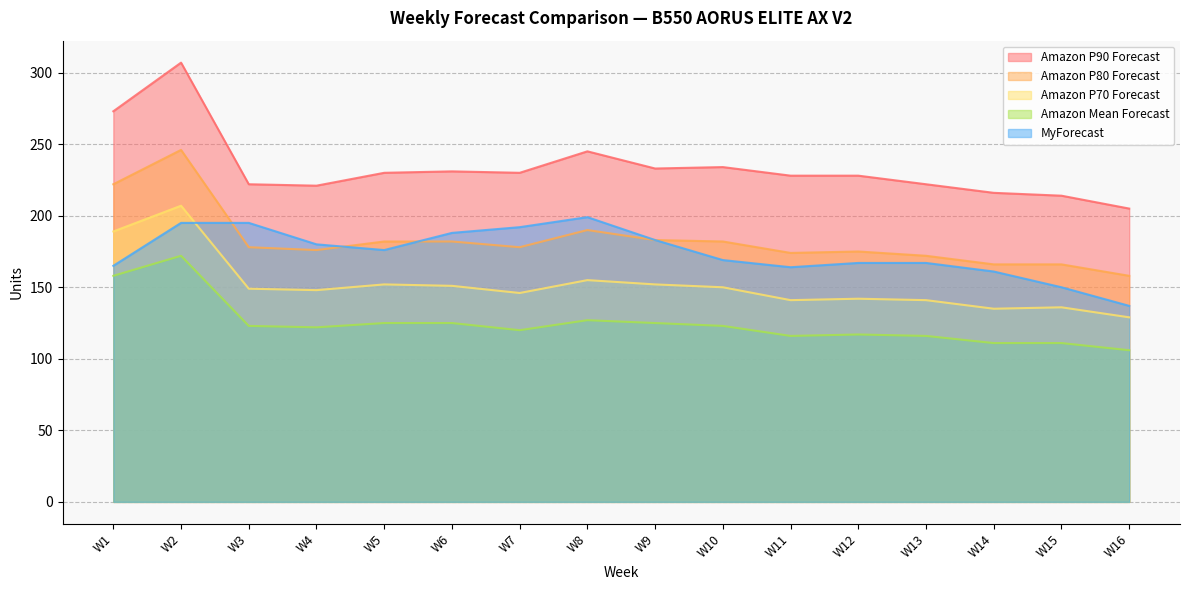

What is the value of the Amazon Mean Forecast point at the 3rd from the left?

123